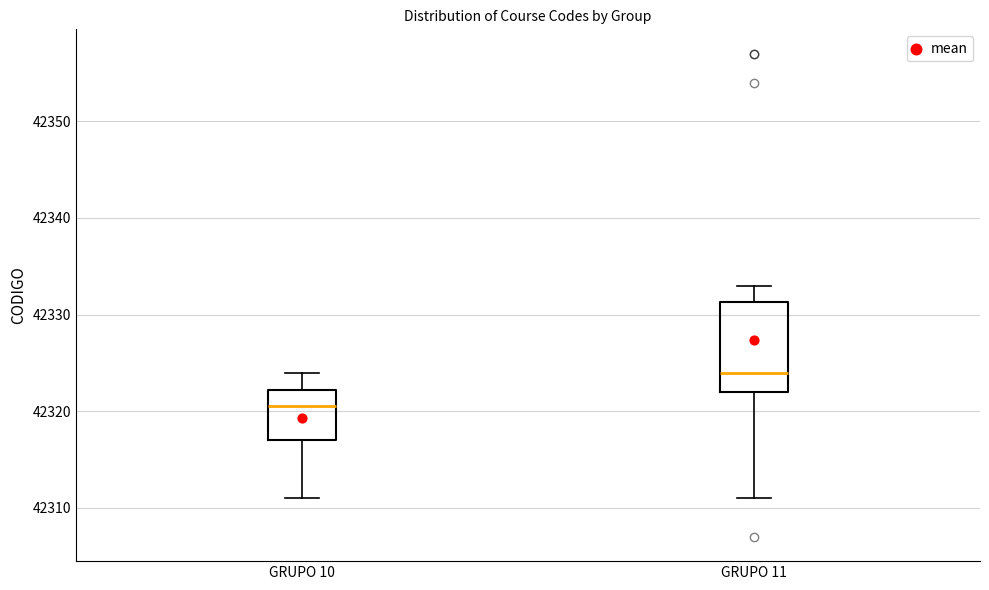

Where does the lower whisker of the box for GRUPO 10 end on the y-axis? The values are not printed on the chart, so give them approximately, as read against the axis.

42311